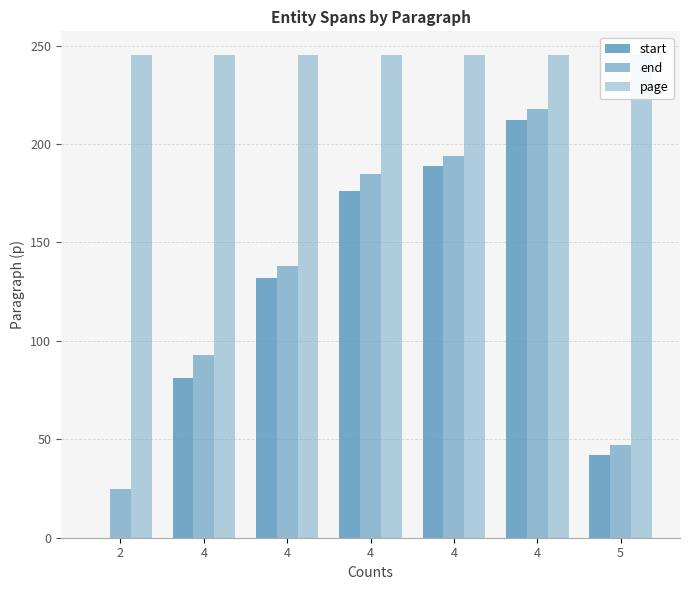

Count the number of data series in this chart.

3